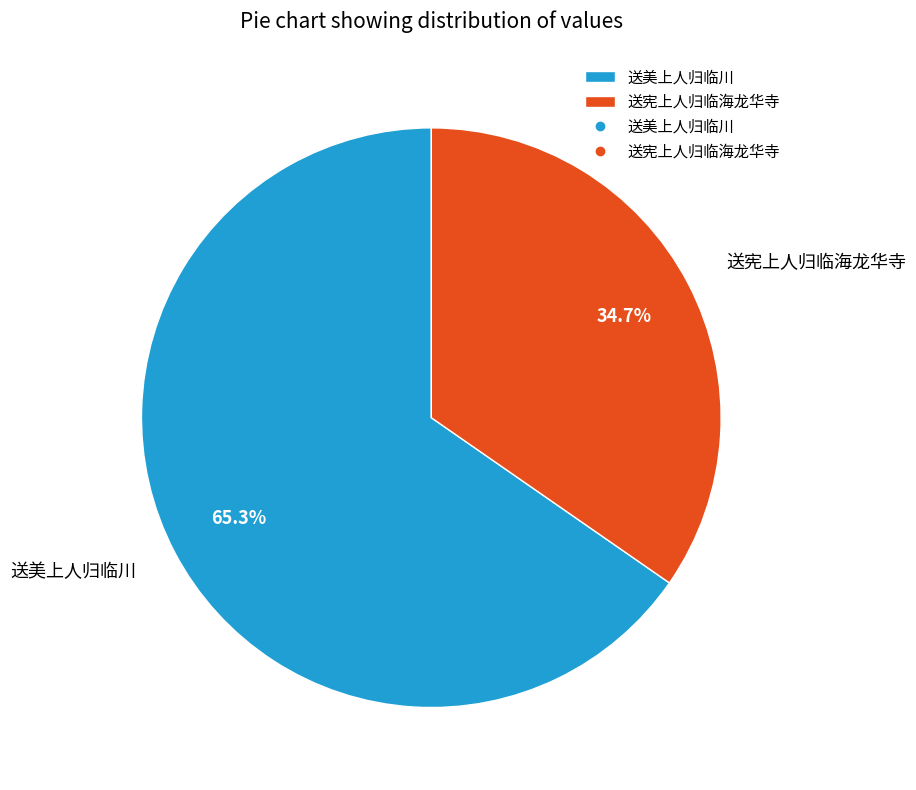

Does 送宪上人归临海龙华寺 represent more than half of the total?

No